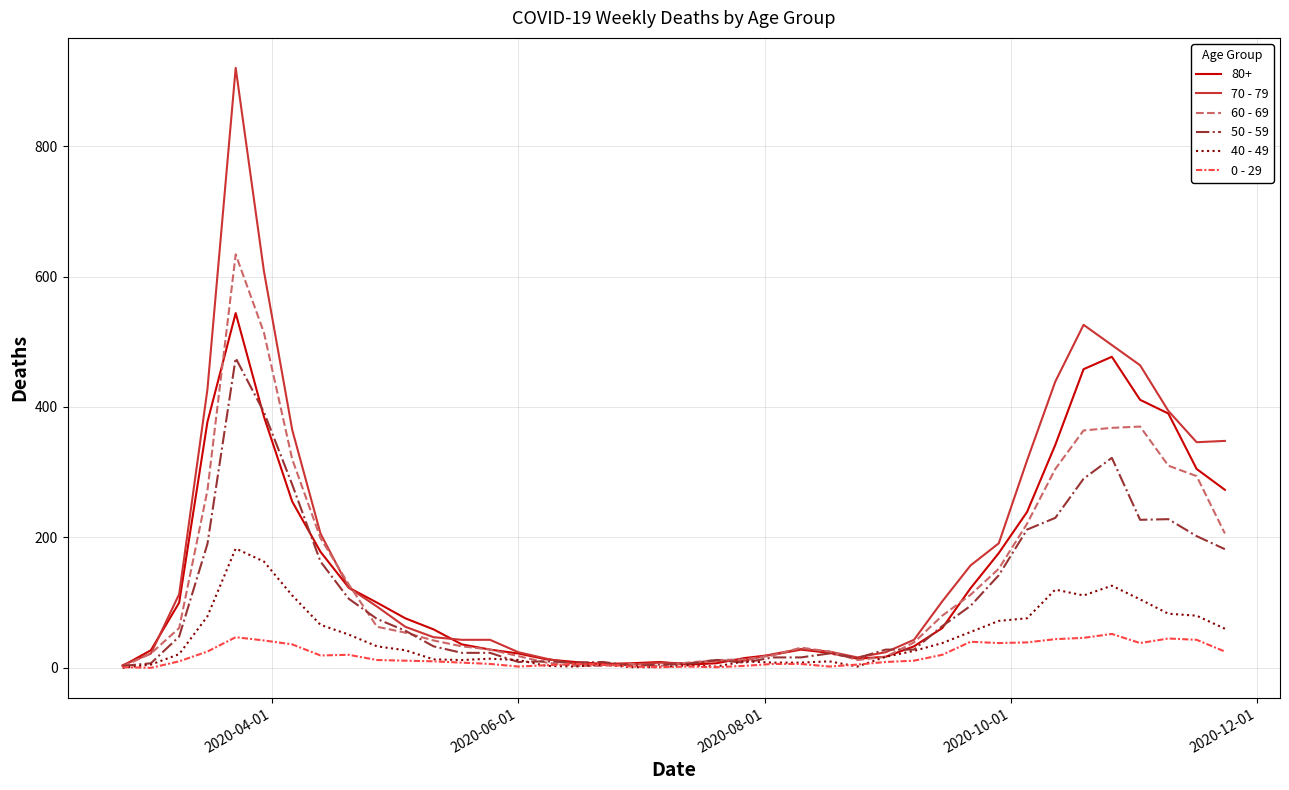

Which series has the widest spread of values?

70 - 79